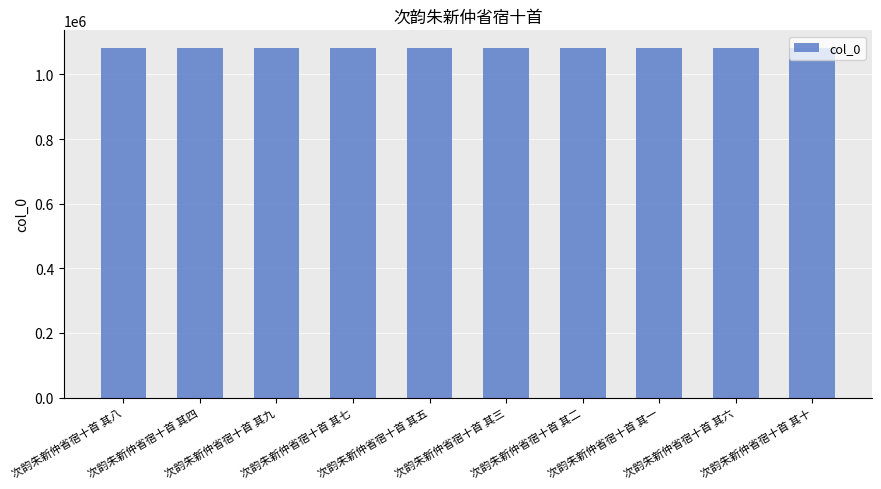

What is the maximum value shown in the chart?

1082117